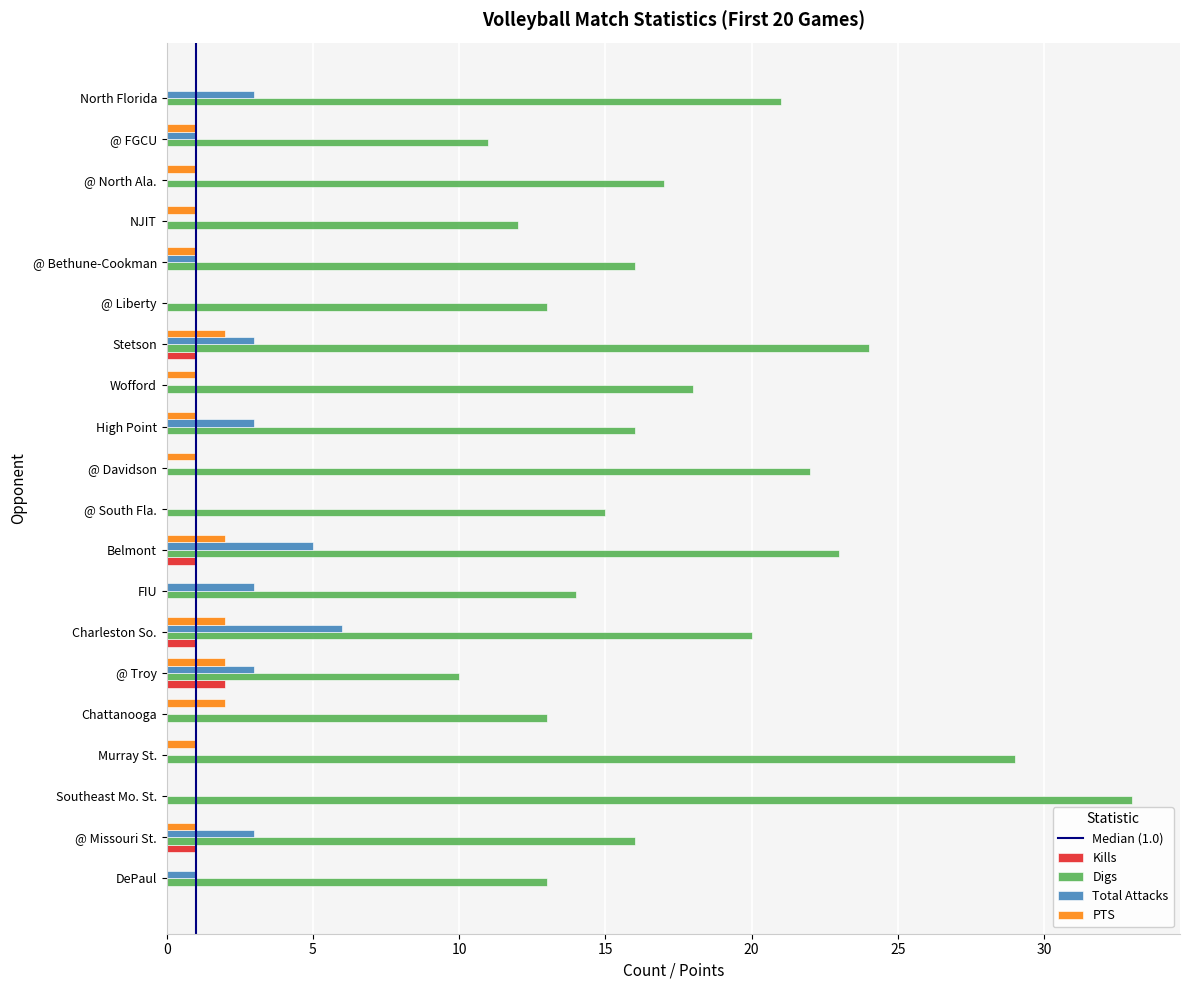

True or false: Digs has a value of 23 at Belmont.

True